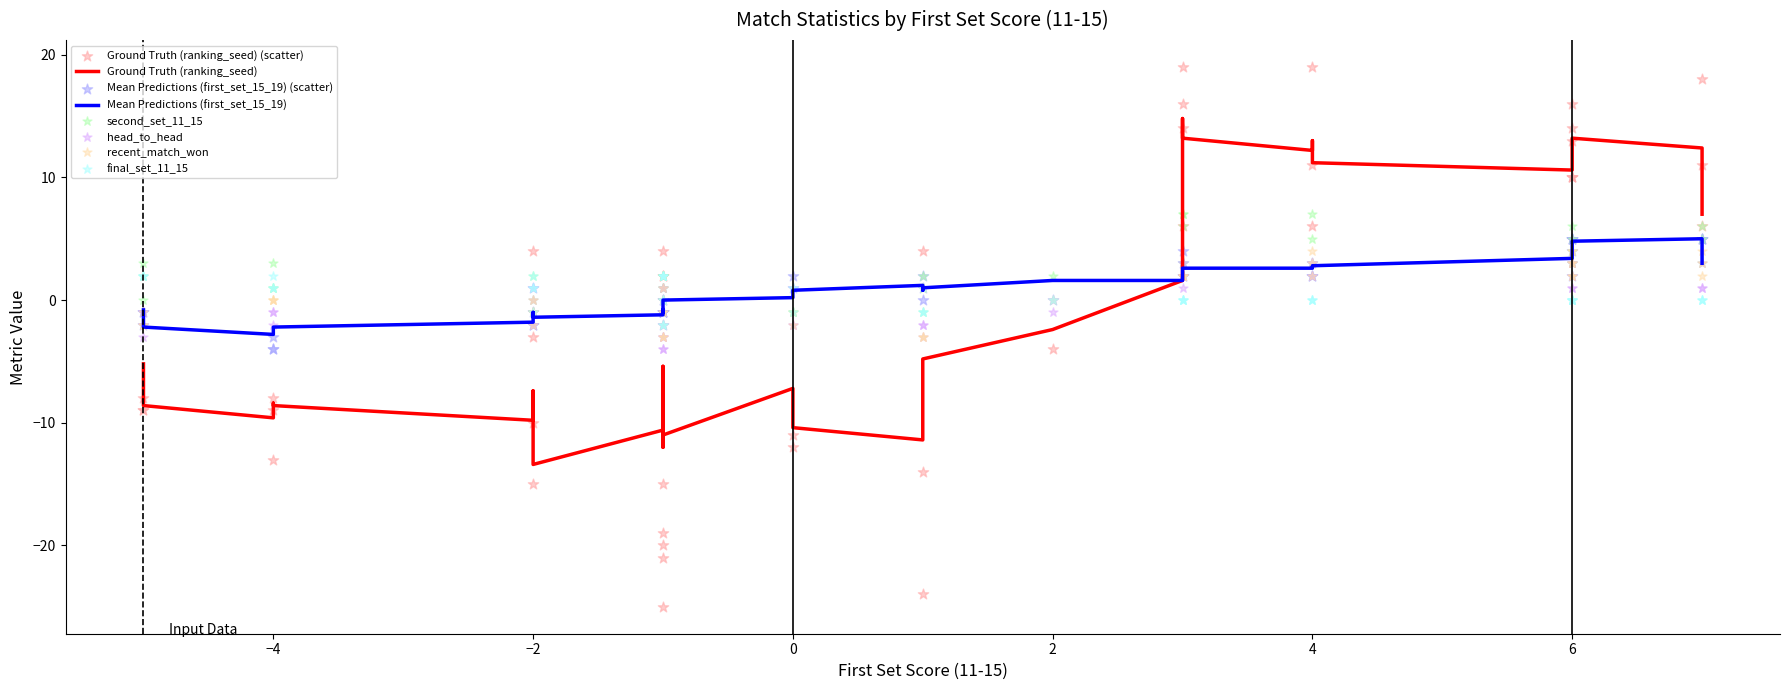

Which series reaches the minimum Y coordinate?

ranking_seed